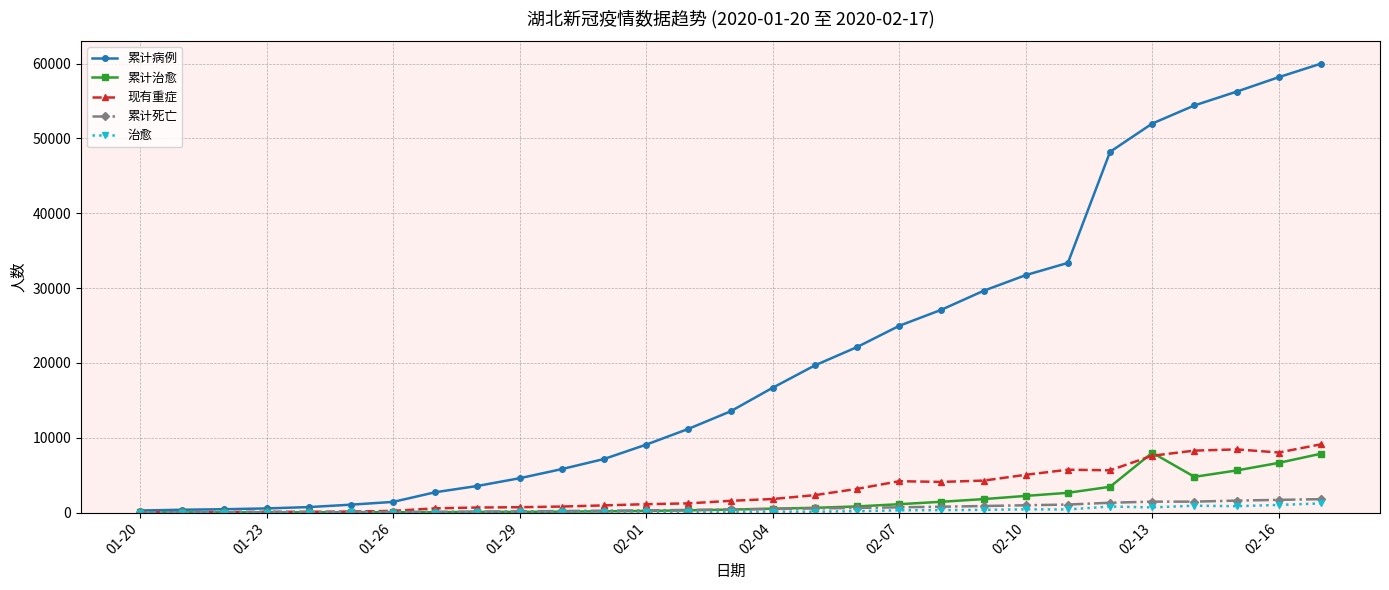

What is the sum of all 治愈 values?

8107